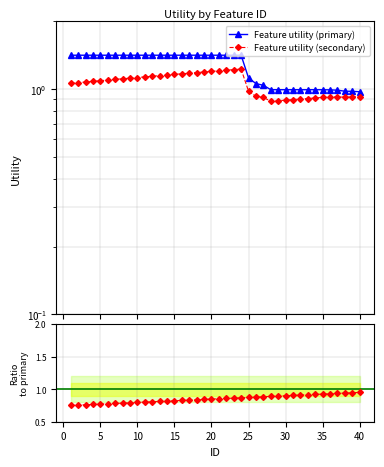

The value of Feature utility (primary) at 28 is 0.4. True or false?

False